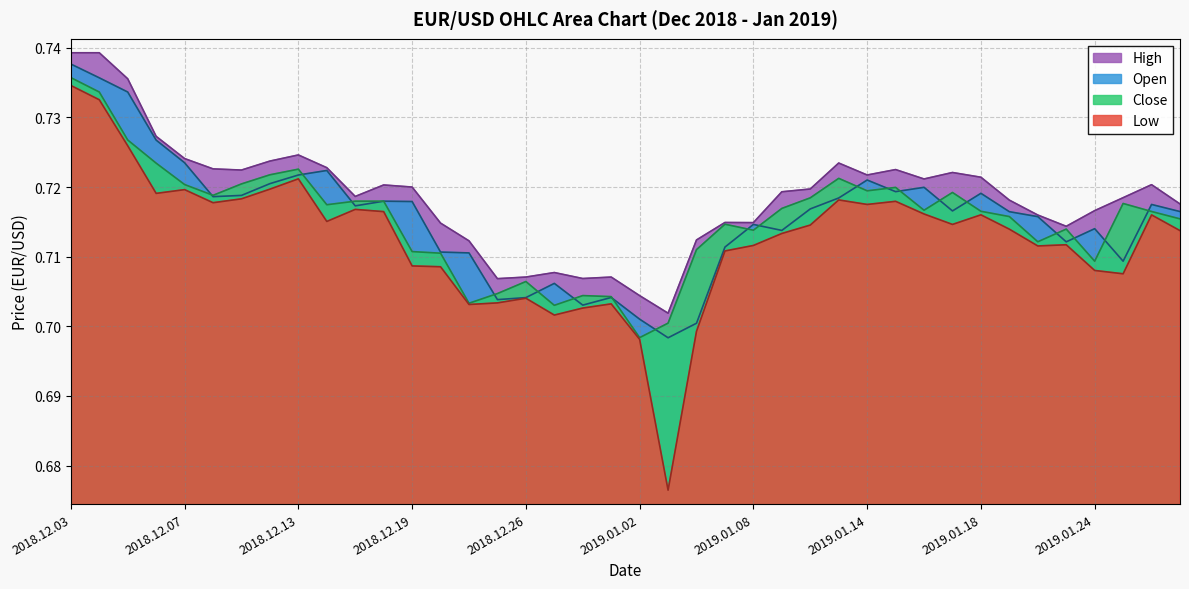

In Close, how many points are lower than both neighbors (excluding endpoints)?

10